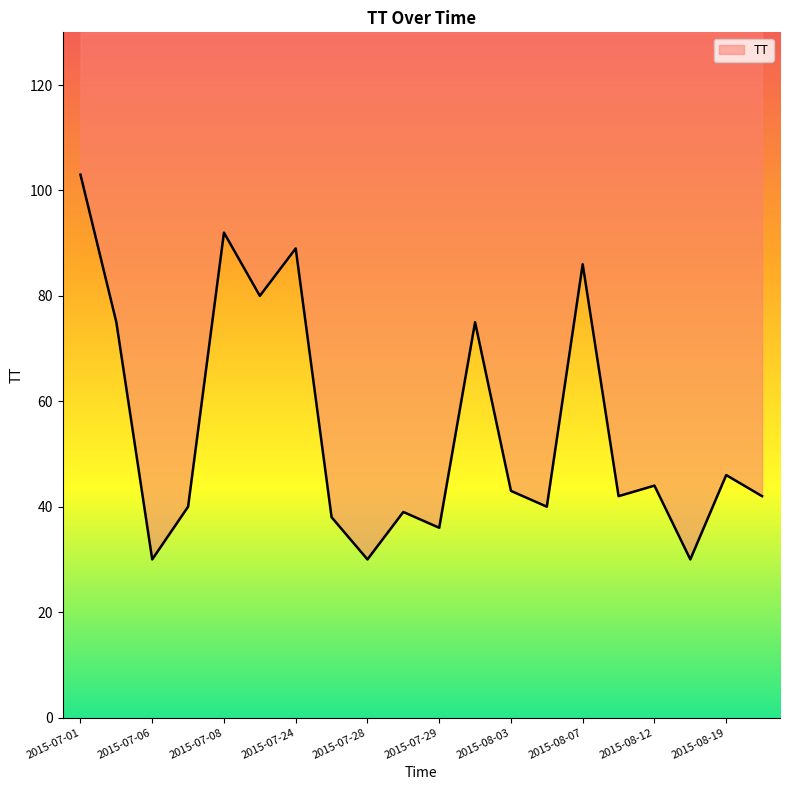

True or false: the data shows 18 at 2015-08-19.

False